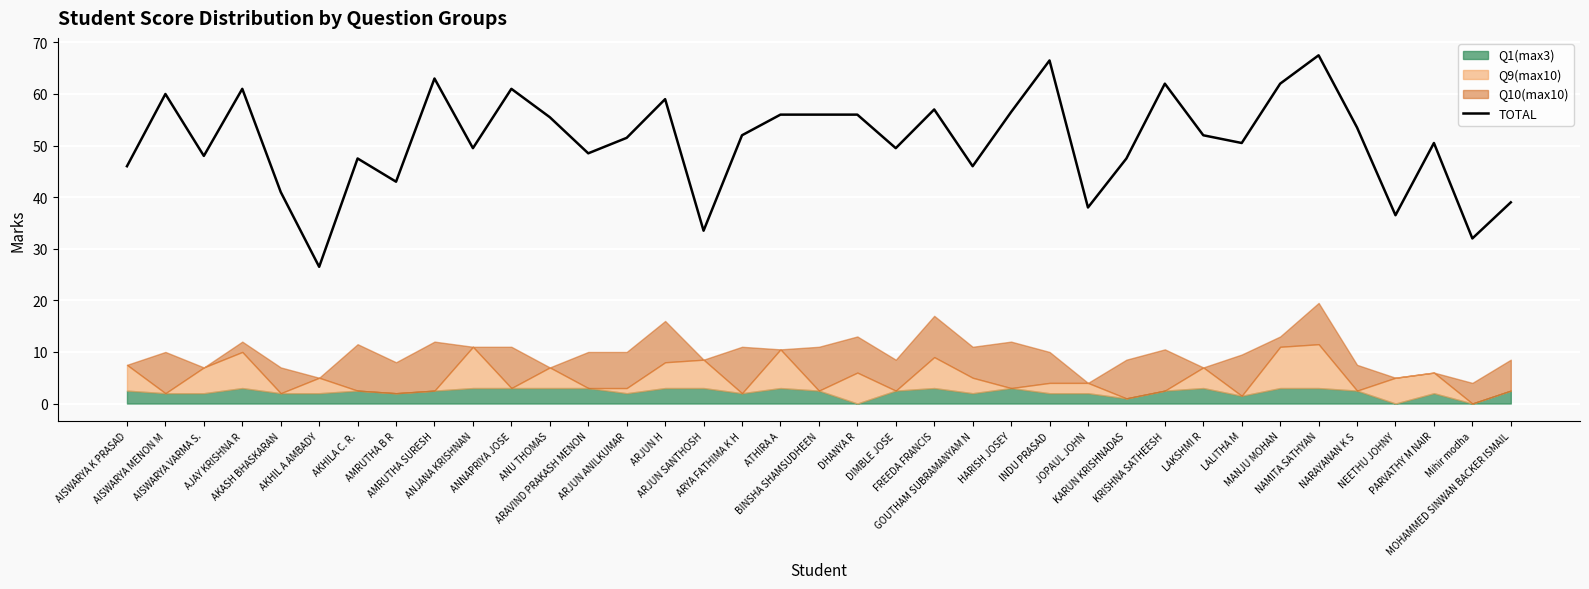

Reading left to right, extract all data points from this chart.

AISWARYA K PRASAD=46.0	AISWARYA MENON M=60.0	AISWARYA VARMA S.=48.0	AJAY KRISHNA R=61.0	AKASH BHASKARAN=41.0	AKHIL A AMBADY=26.5	AKHILA C. R.=47.5	AMRUTHA B R=43.0	AMRUTHA SURESH=63.0	ANJANA KRISHNAN=49.5	ANNAPRIYA JOSE=61.0	ANU THOMAS=55.5	ARAVIND PRAKASH MENON=48.5	ARJUN ANILKUMAR=51.5	ARJUN H=59.0	ARJUN SANTHOSH=33.5	ARYA FATHIMA K H=52.0	ATHIRA A=56.0	BINSHA SHAMSUDHEEN=56.0	DHANYA R=56.0	DIMBLE JOSE=49.5	FREEDA FRANCIS=57.0	GOUTHAM SUBRAMANYAM N=46.0	HARISH JOSEY=56.5	INDU PRASAD=66.5	JOPAUL JOHN=38.0	KARUN KRISHNADAS=47.5	KRISHNA SATHEESH=62.0	LAKSHMI R=52.0	LALITHA M=50.5	MANJU MOHAN=62.0	NAMITA SATHYAN=67.5	NARAYANAN K S=53.5	NEETHU JOHNY=36.5	PARVATHY M NAIR=50.5	Mihir modha=32.0	MOHAMMED SINWAN BACKER ISMAIL=39.0